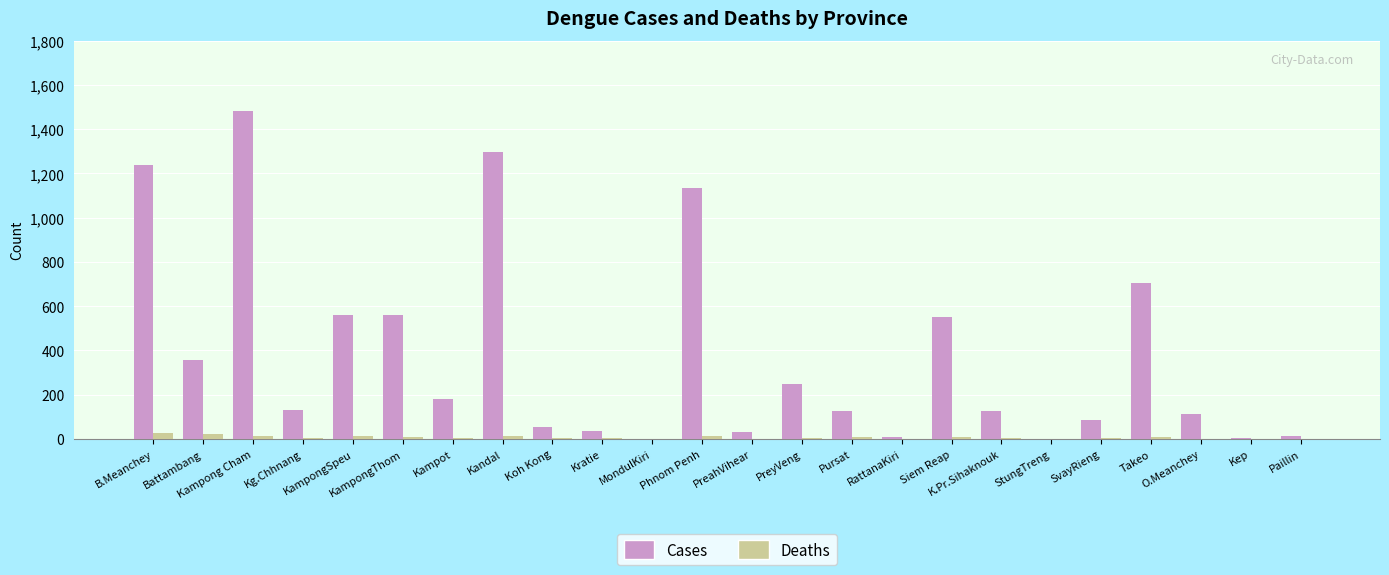

What is the maximum value shown in the chart?

1481